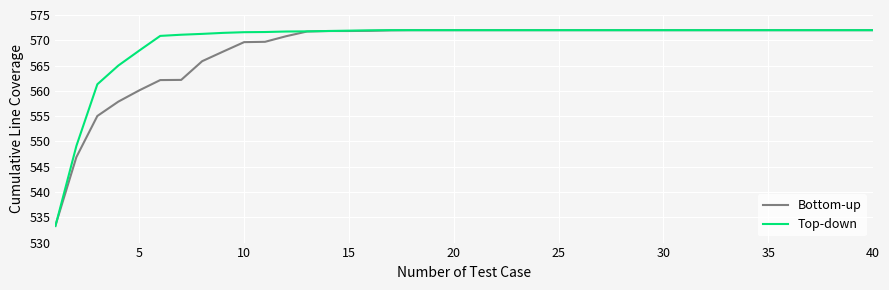

Which series has the largest range (max minus min)?

Top-down